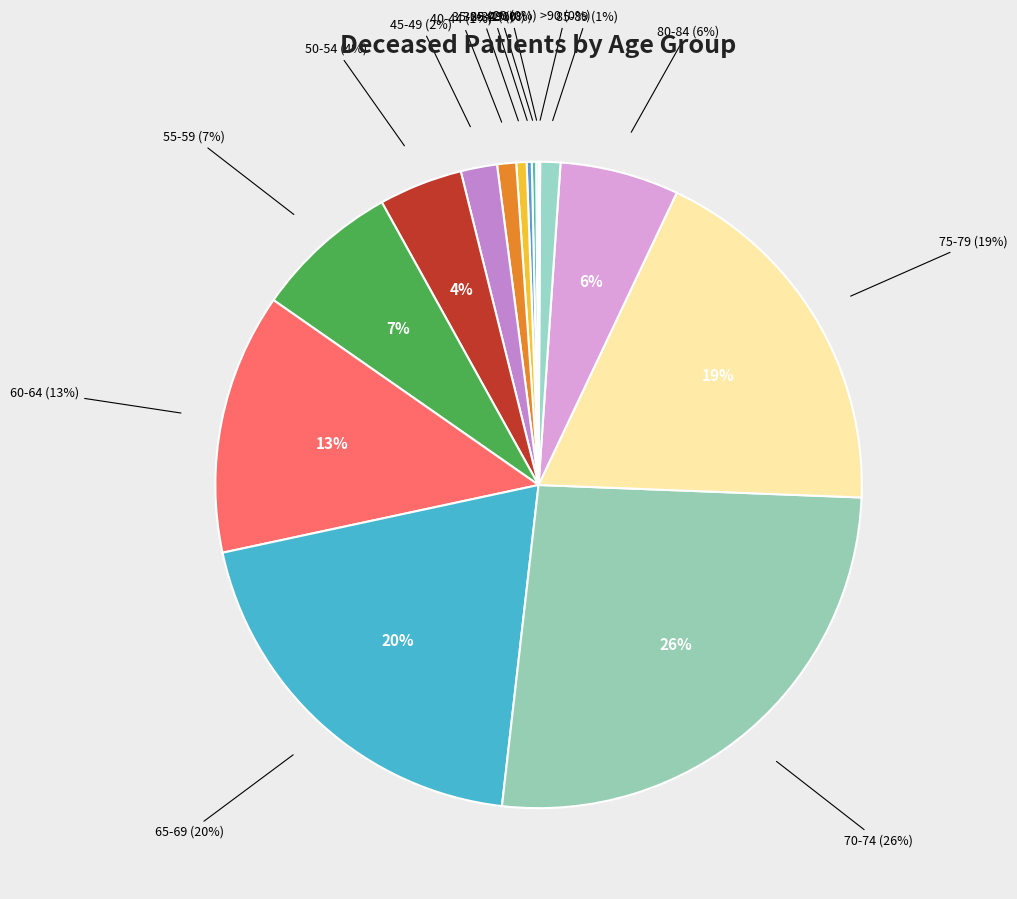

True or false: <20 accounts for 1% of the total.

False